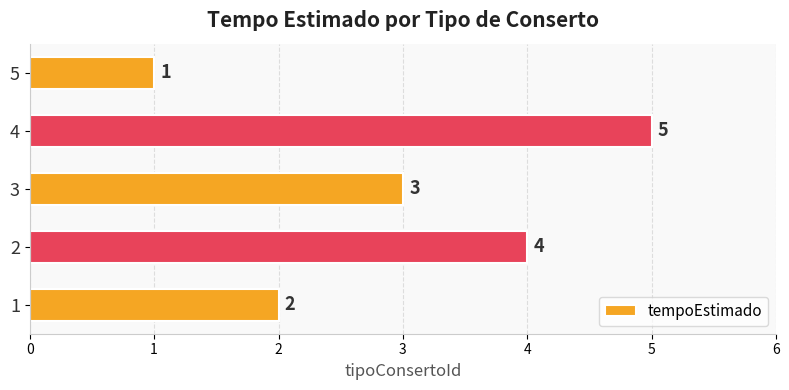

Reading bottom to top, transcribe all the data shown in this chart.

2	4	3	5	1